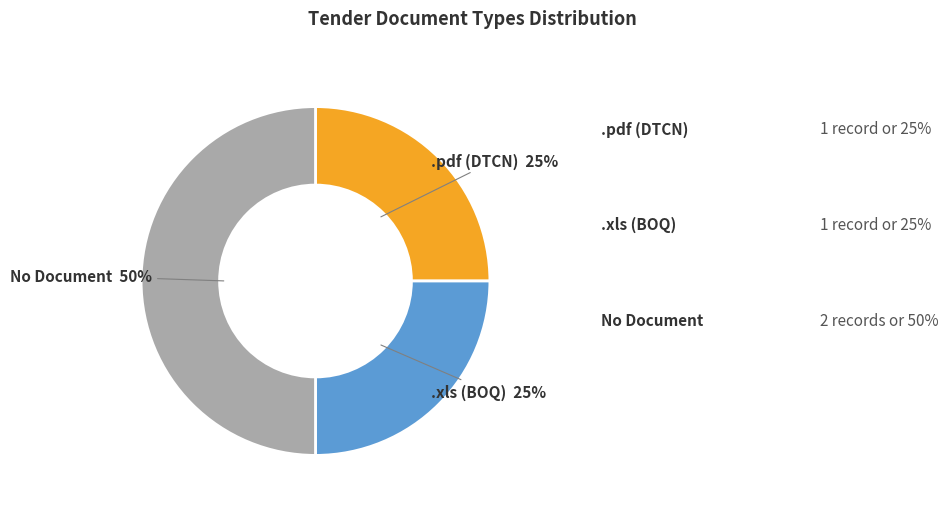

To the nearest percent, what is the average slice percentage?

33%